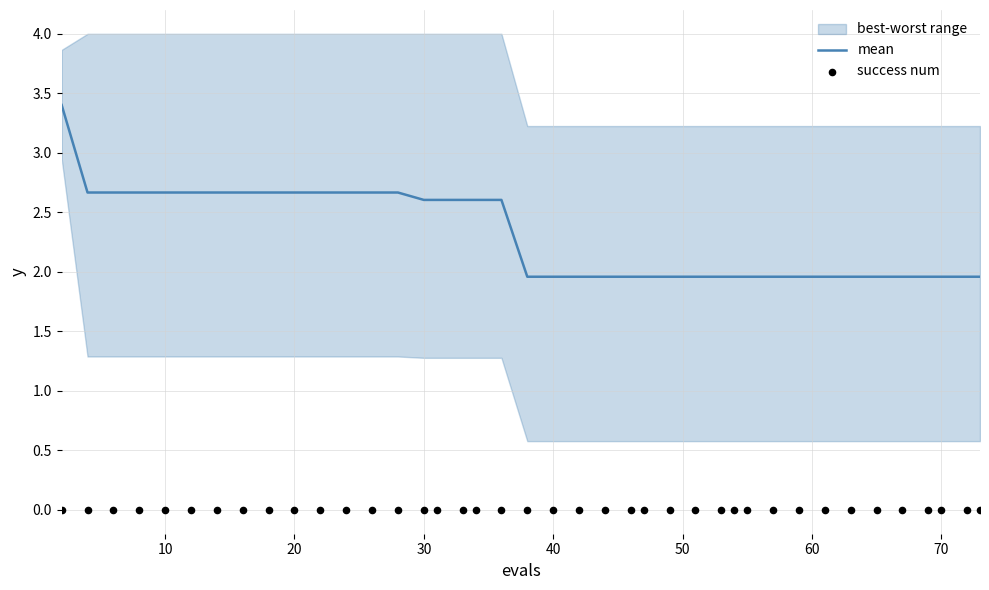

Is it true that mean equals 1.9 at 20?

False